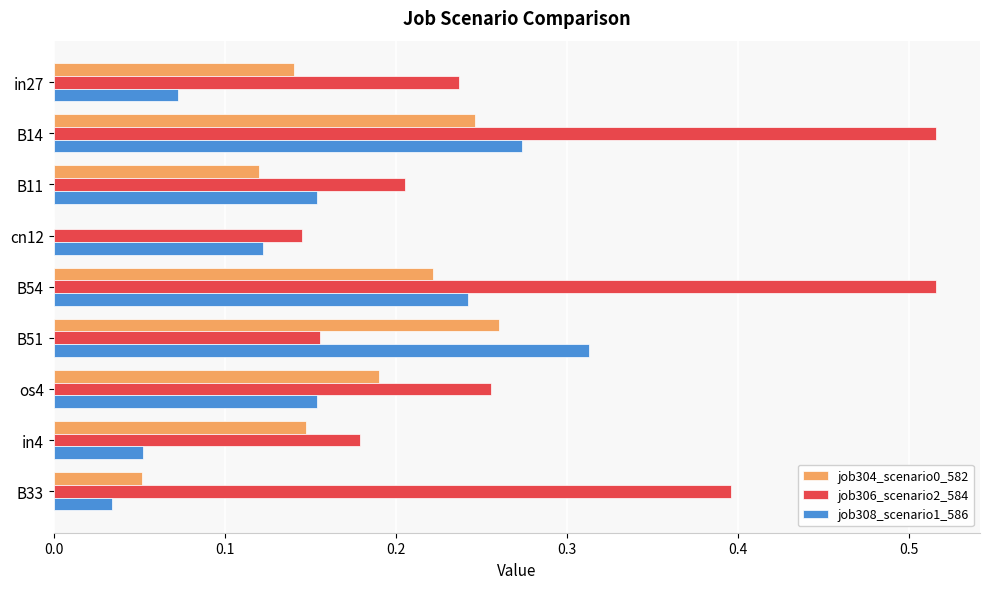

True or false: job306_scenario2_584 has a value of 0.1 at in27.

False